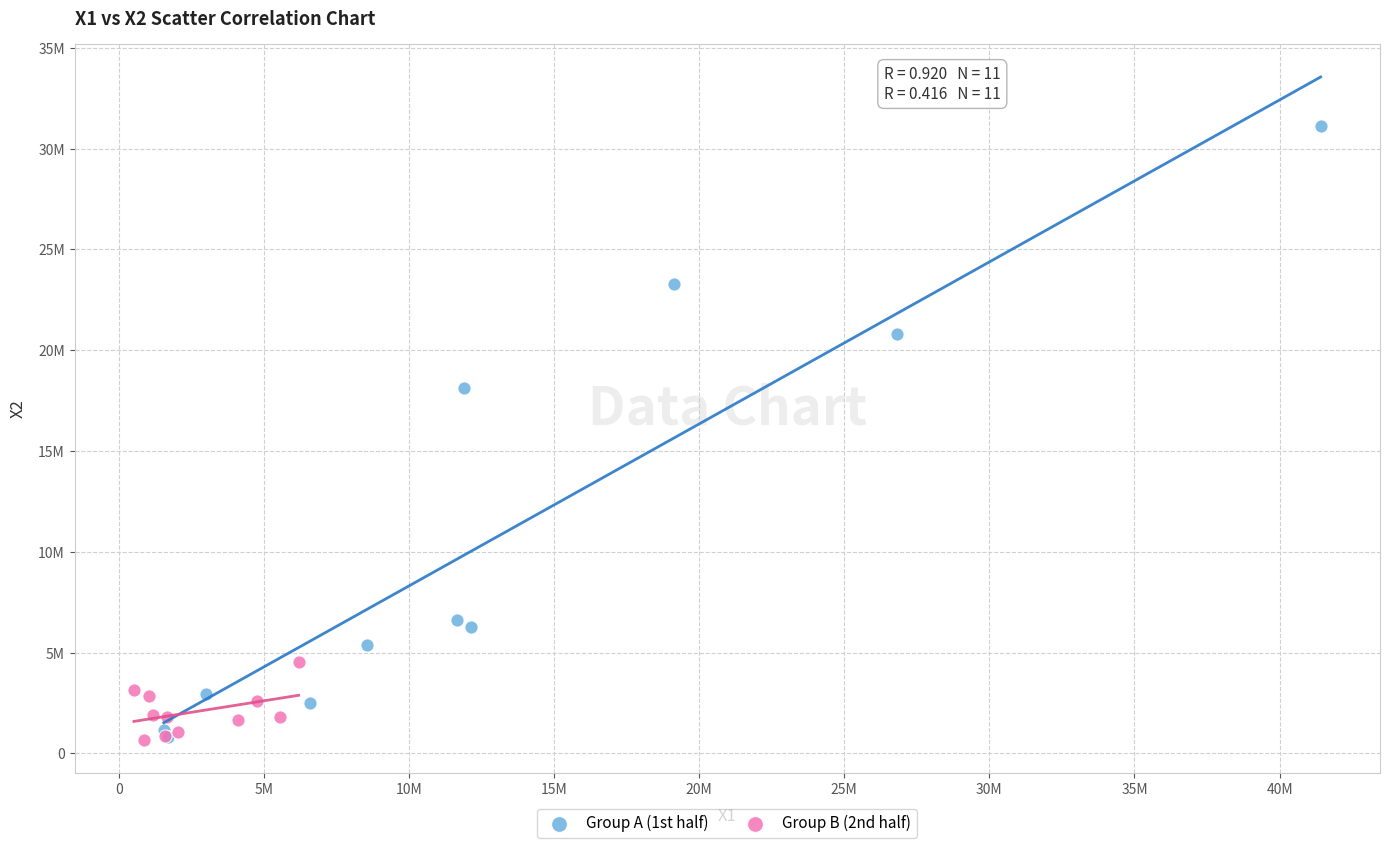

What are all the series names shown in the legend?

Group A (1st half), Group B (2nd half)